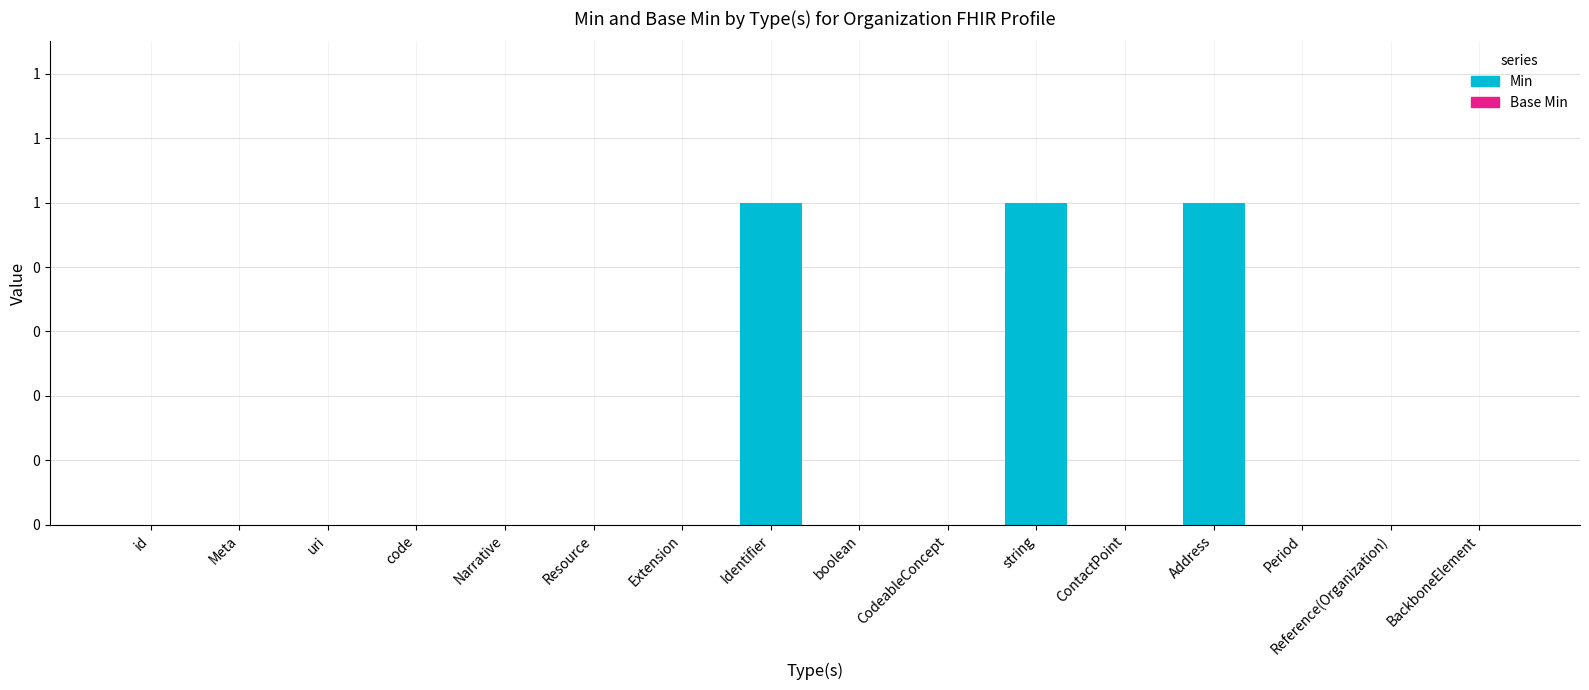

Are the bars horizontal?

No